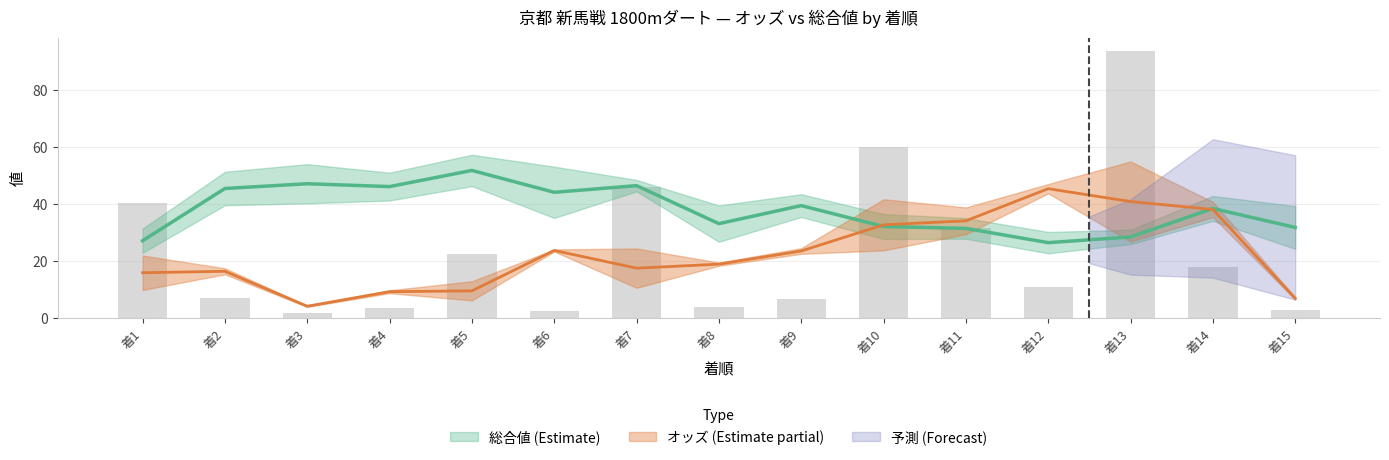

What is the value of the 6th bar from the left?

2.4